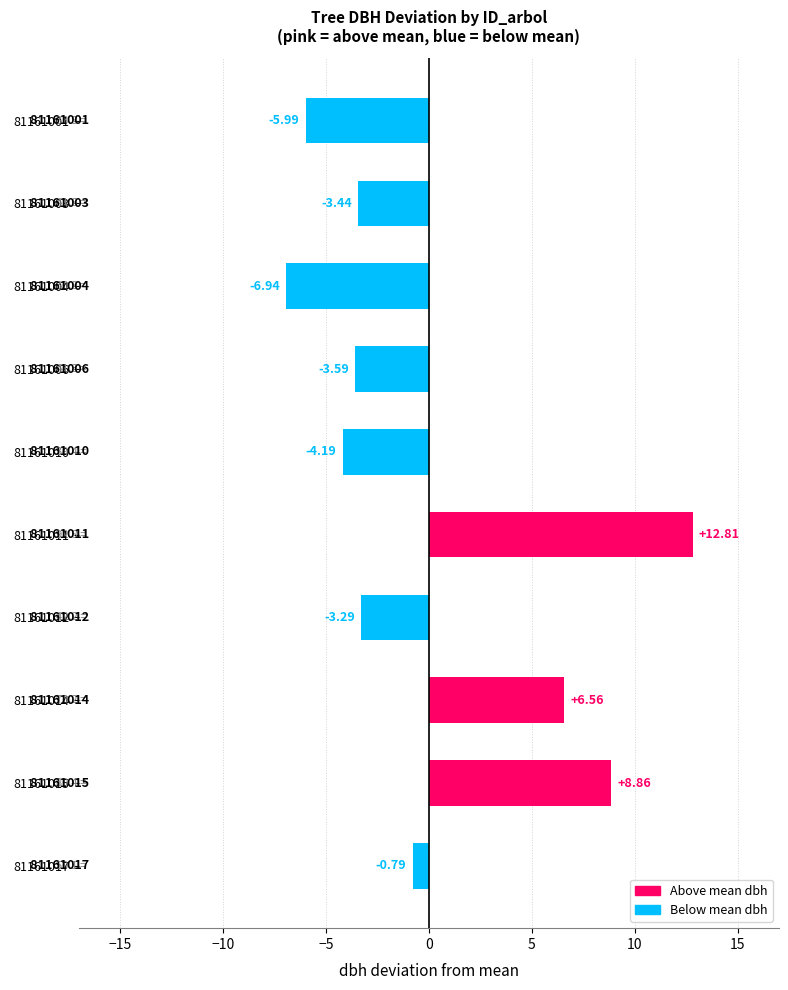

Rank the categories by value from lowest to highest.

81161004, 81161001, 81161010, 81161006, 81161003, 81161012, 81161017, 81161014, 81161015, 81161011